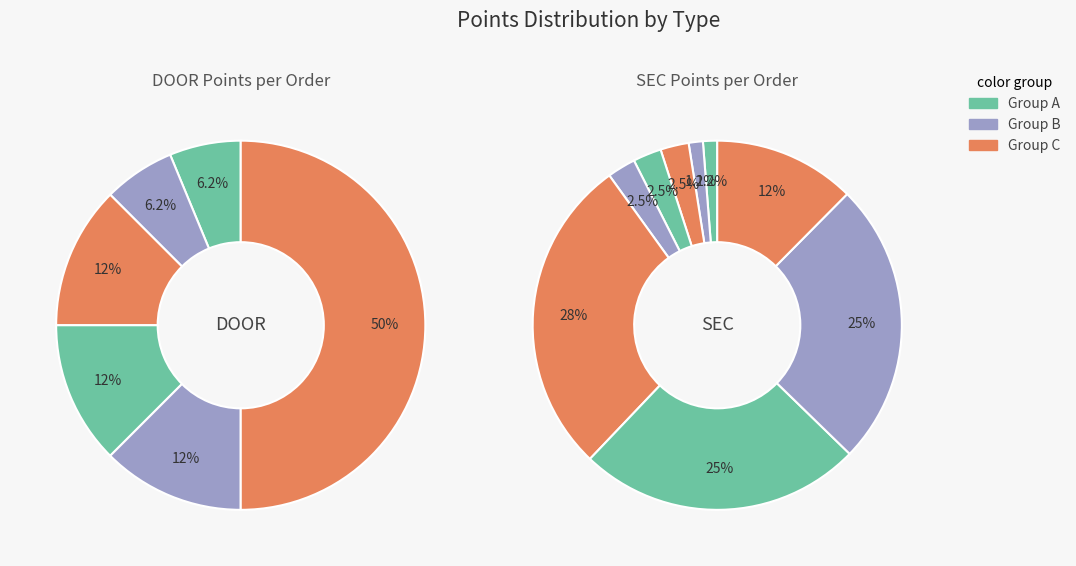

Count the number of slices in the pie.

15